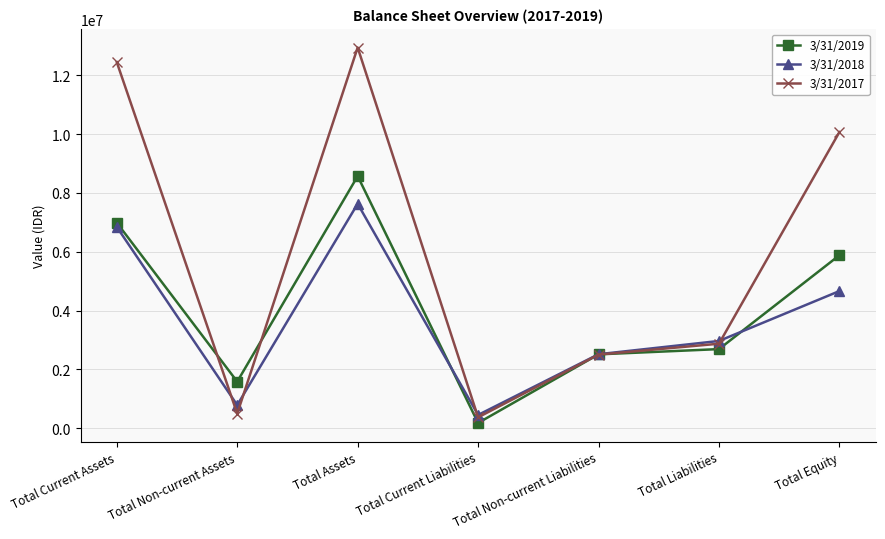

What is the difference between the highest and lowest values at Total Equity?

5405650